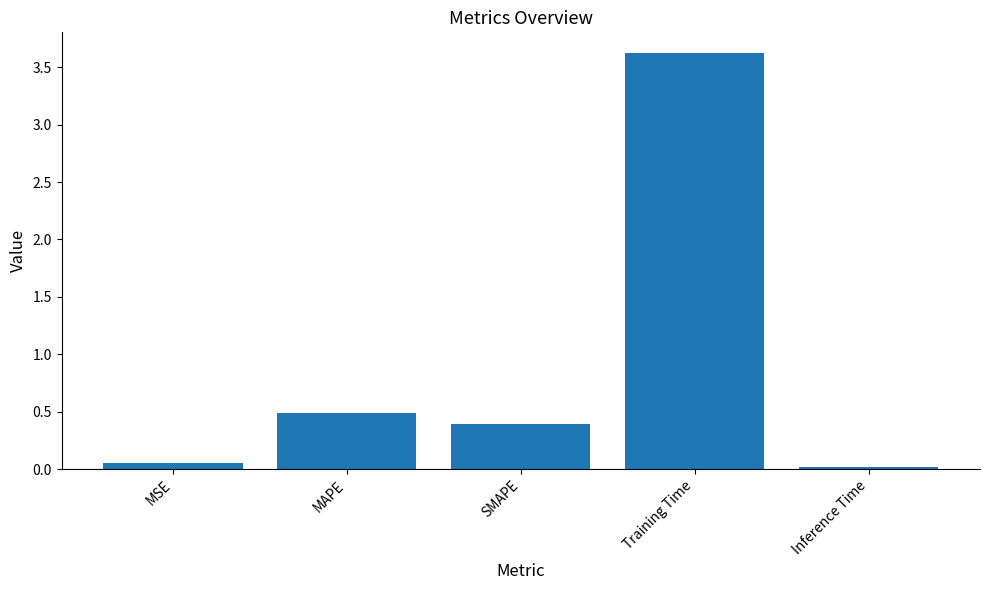

How many distinct data groups are displayed?

1